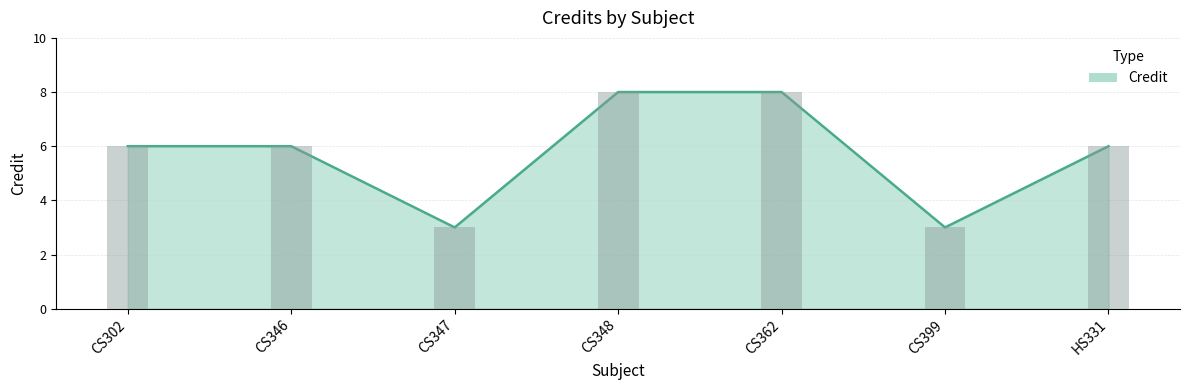

What is the label of the 5th bar from the right?

CS347